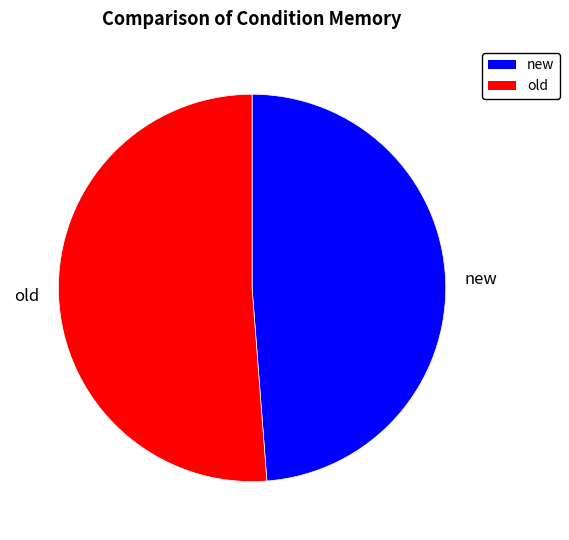

Rank the categories by value from highest to lowest.

old, new